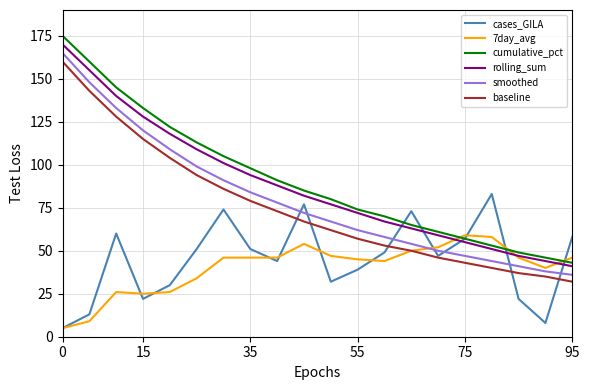

What is the maximum value for cases_GILA?

83